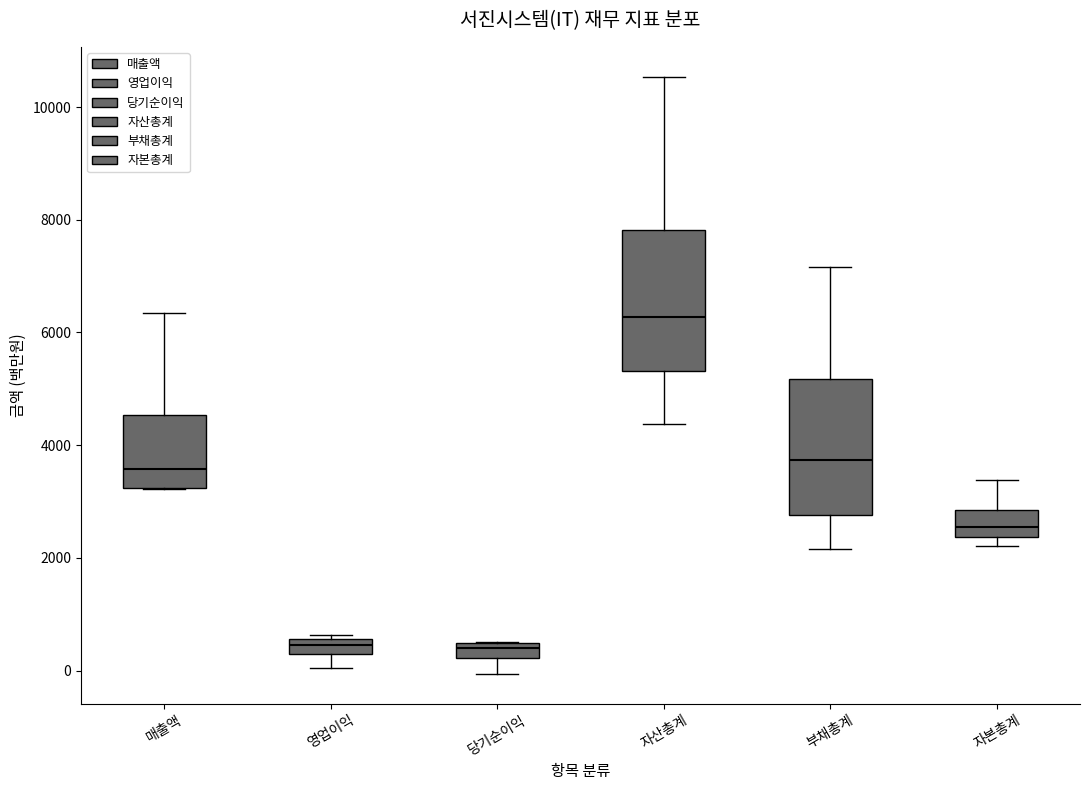

Where does the median line of the box for 자본총계 sit on the y-axis? The values are not printed on the chart, so give them approximately, as read against the axis.

2600